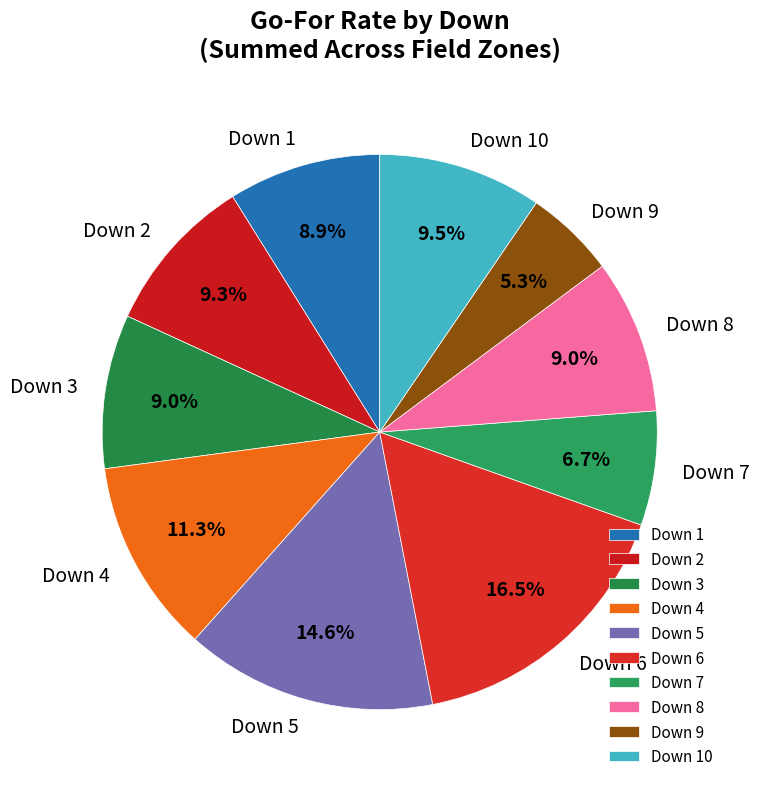

What percentage do Down 3 and Down 6 together represent?

25.5%